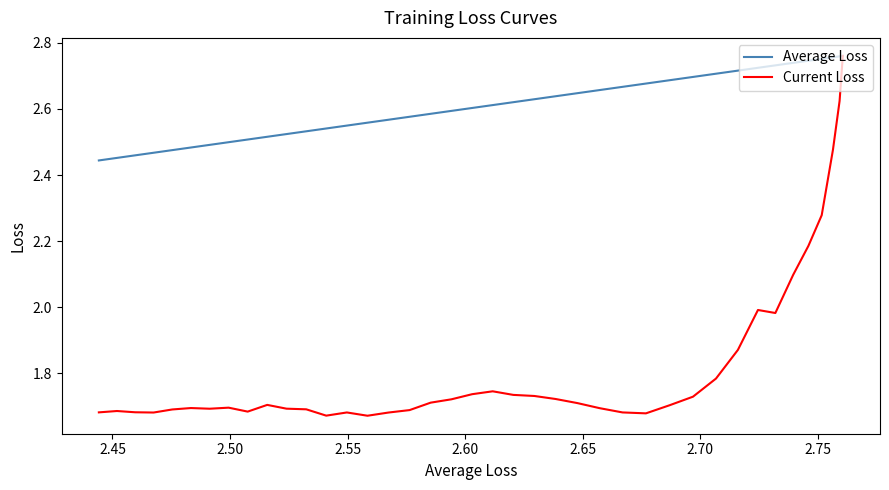

True or false: Average Loss has more than 1 interior local peaks.

False